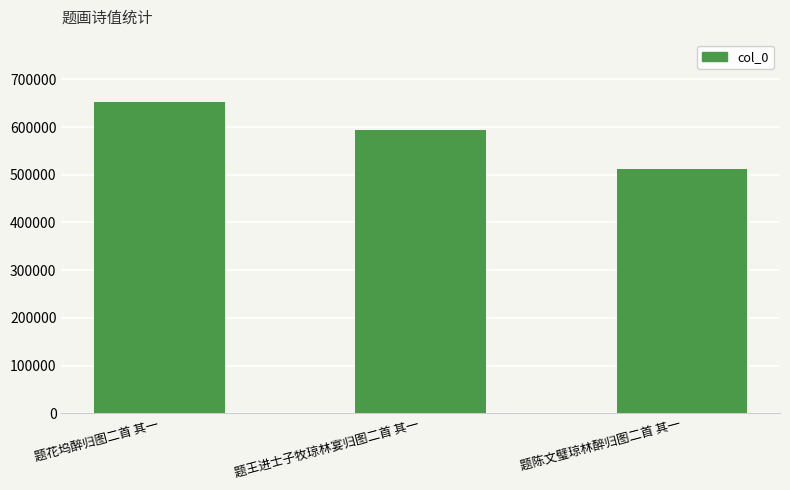

How many bars are there in total?

3